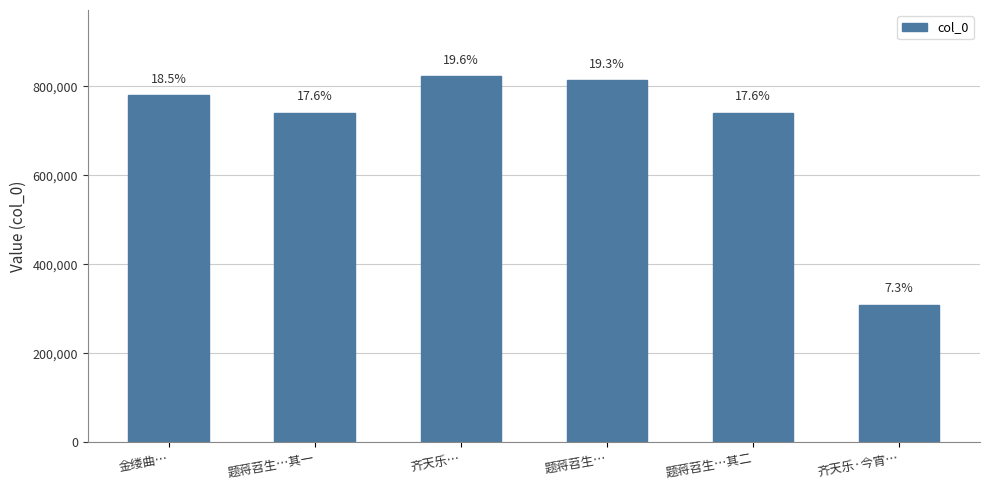

At which category does the chart reach its minimum across all series?

齐天乐·今宵…